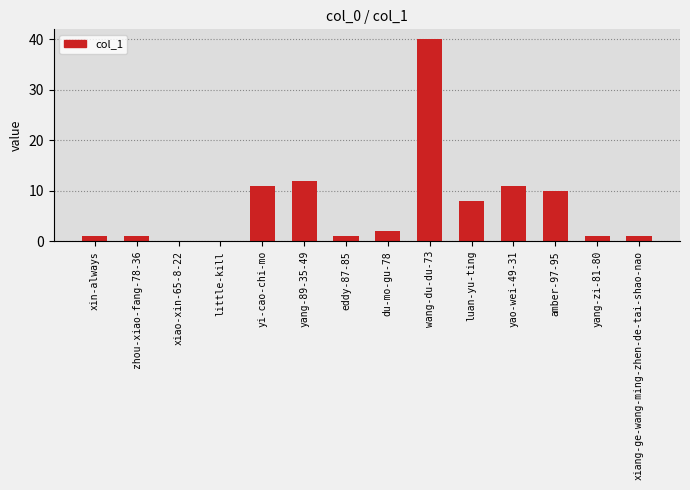

True or false: the data shows 1 at eddy-87-85.

True